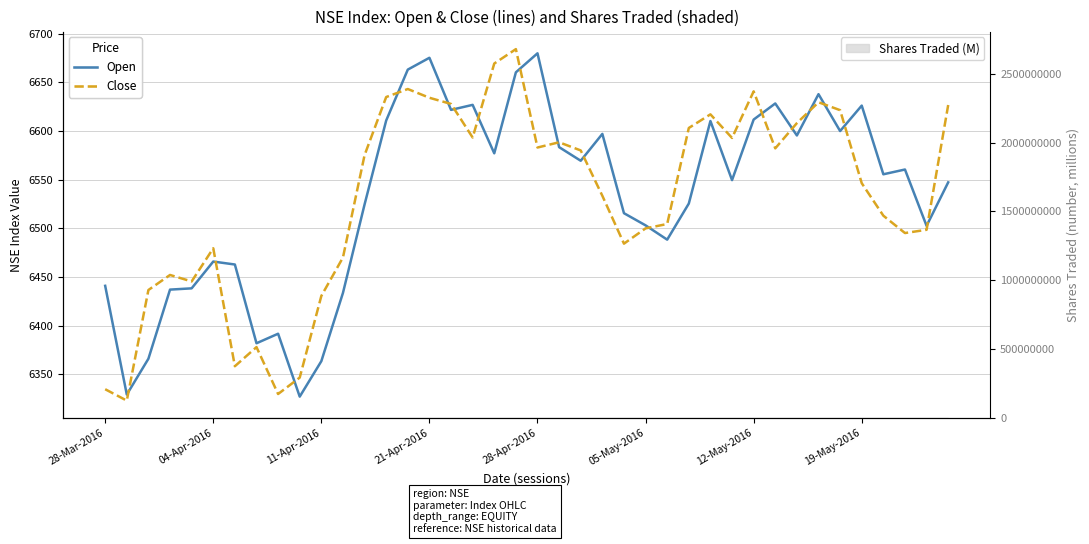

What is the sum of all Close values?

261199.2